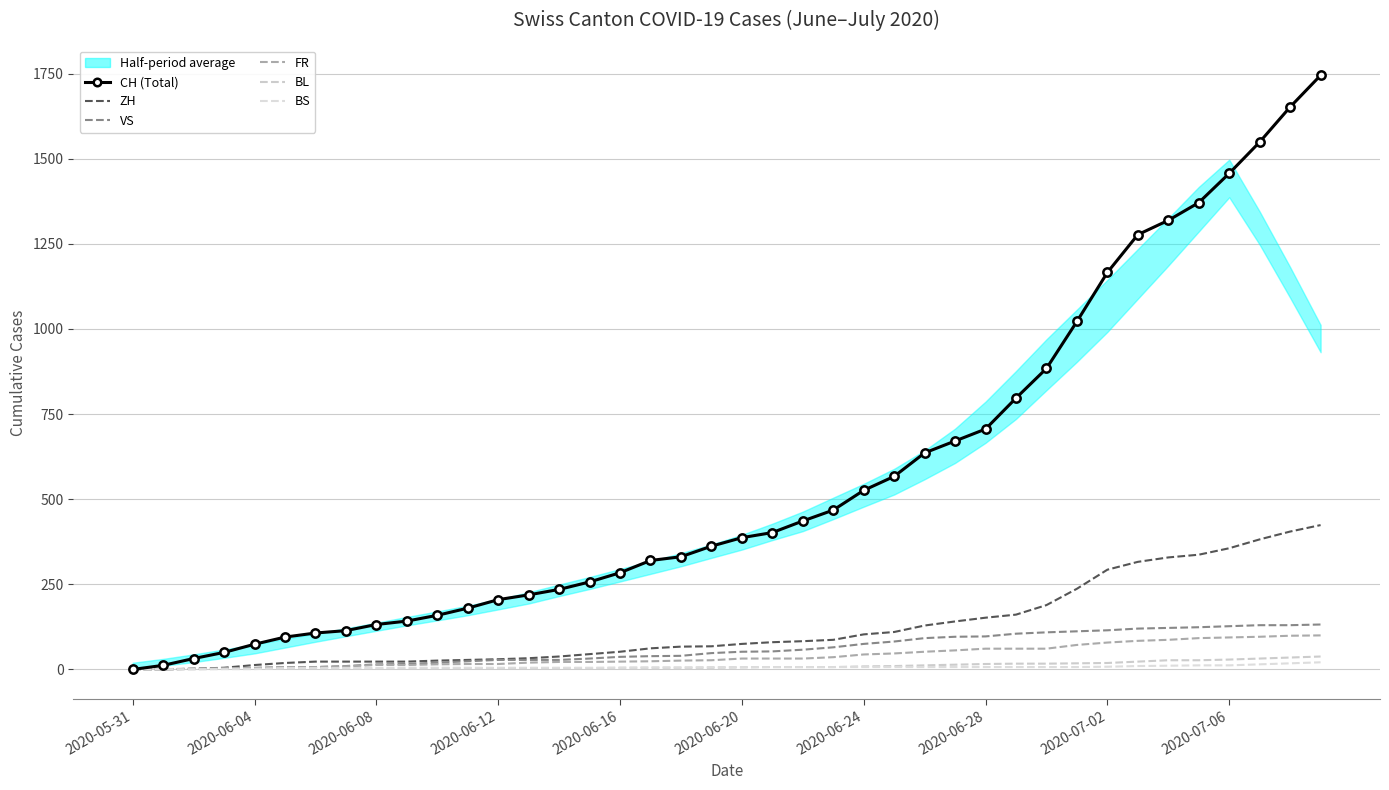

How many series are shown in this chart?

6